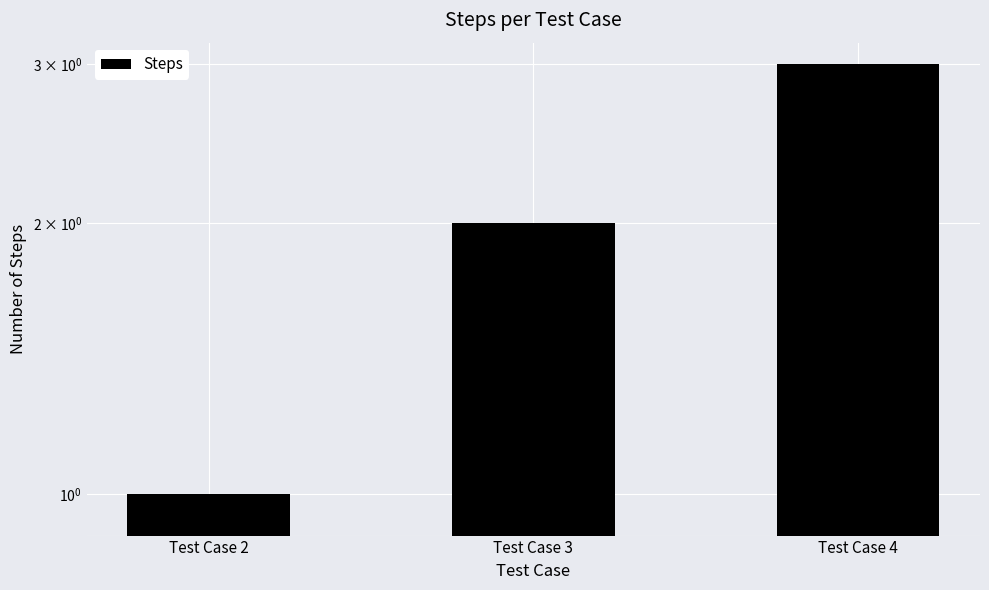

Read the value at Test Case 4.

3